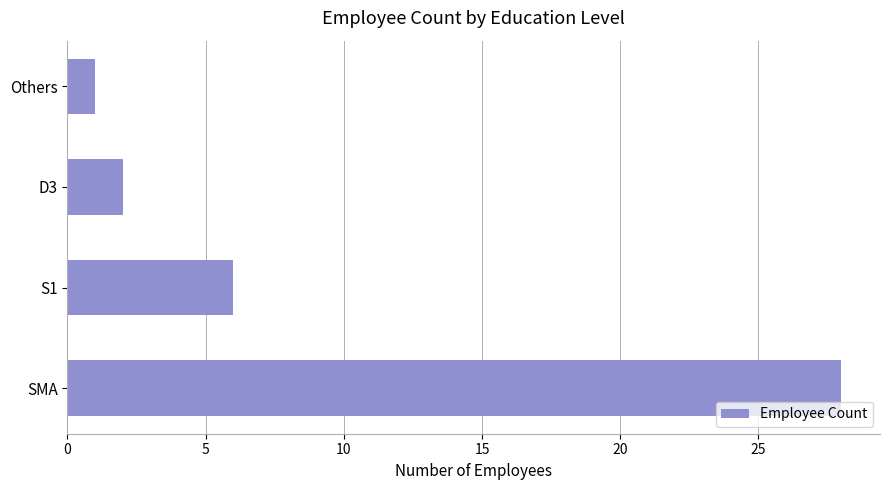

Count the number of data series in this chart.

1